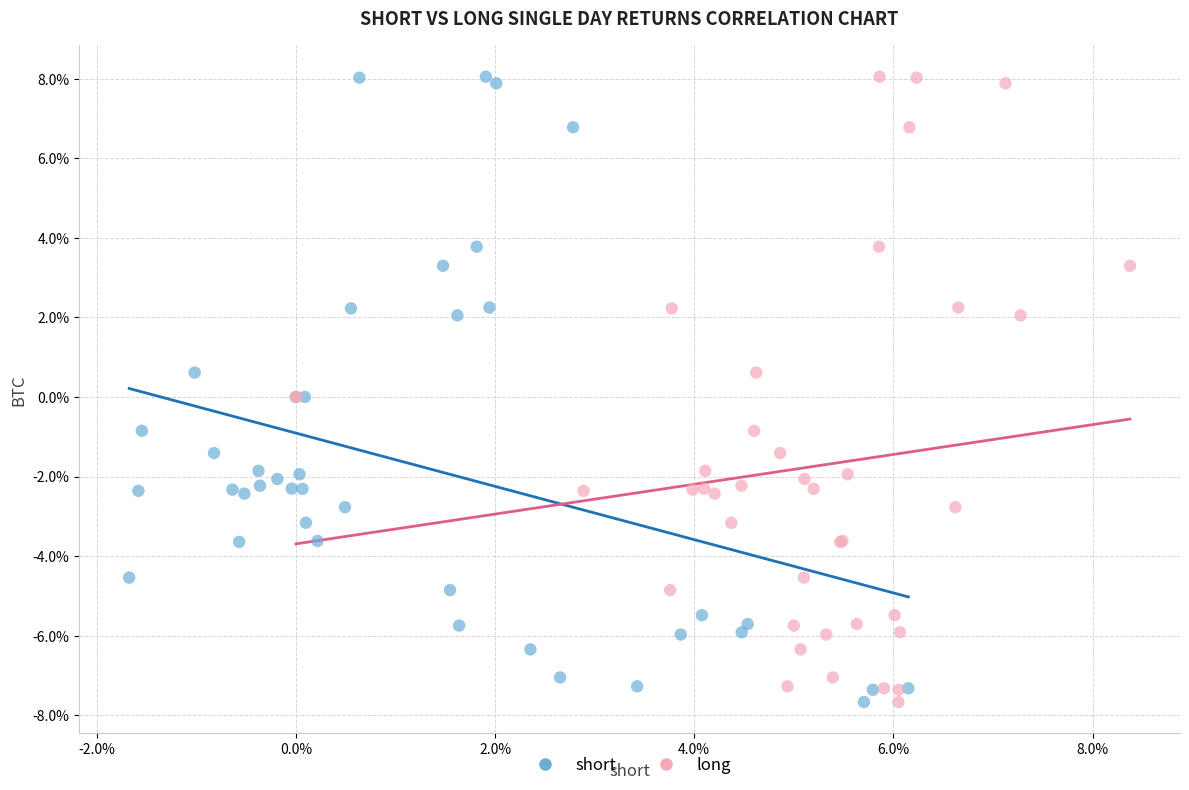

What are all the series names shown in the legend?

short, long